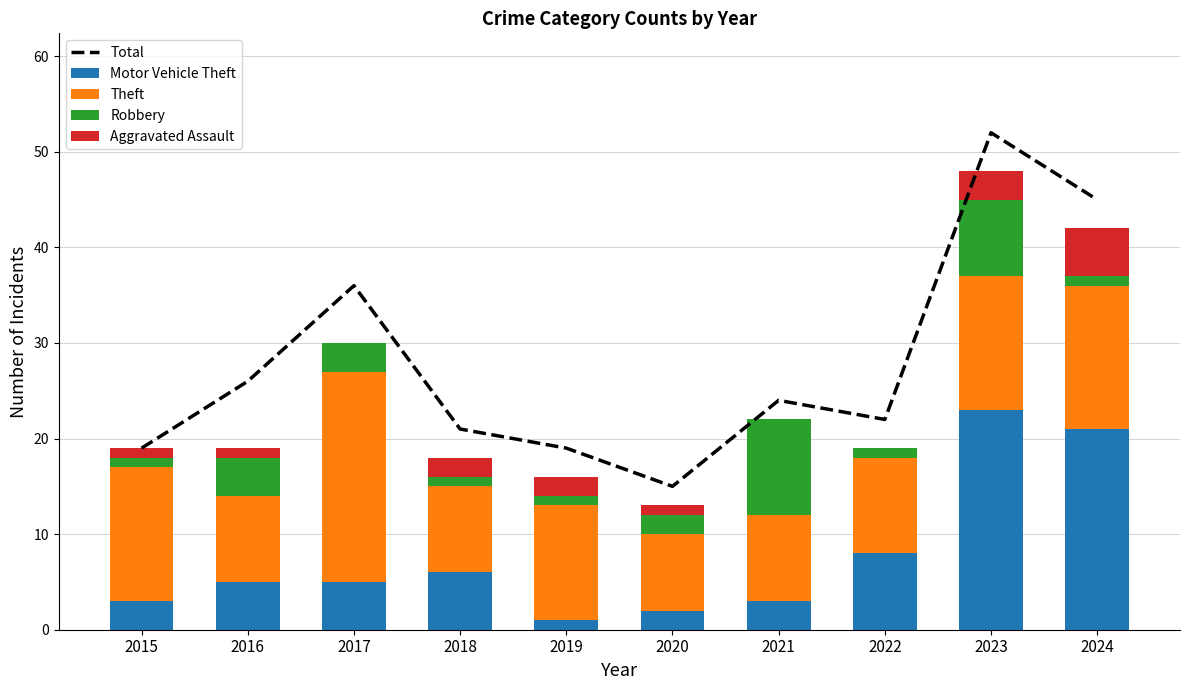

At which label does Total reach its peak?

2023